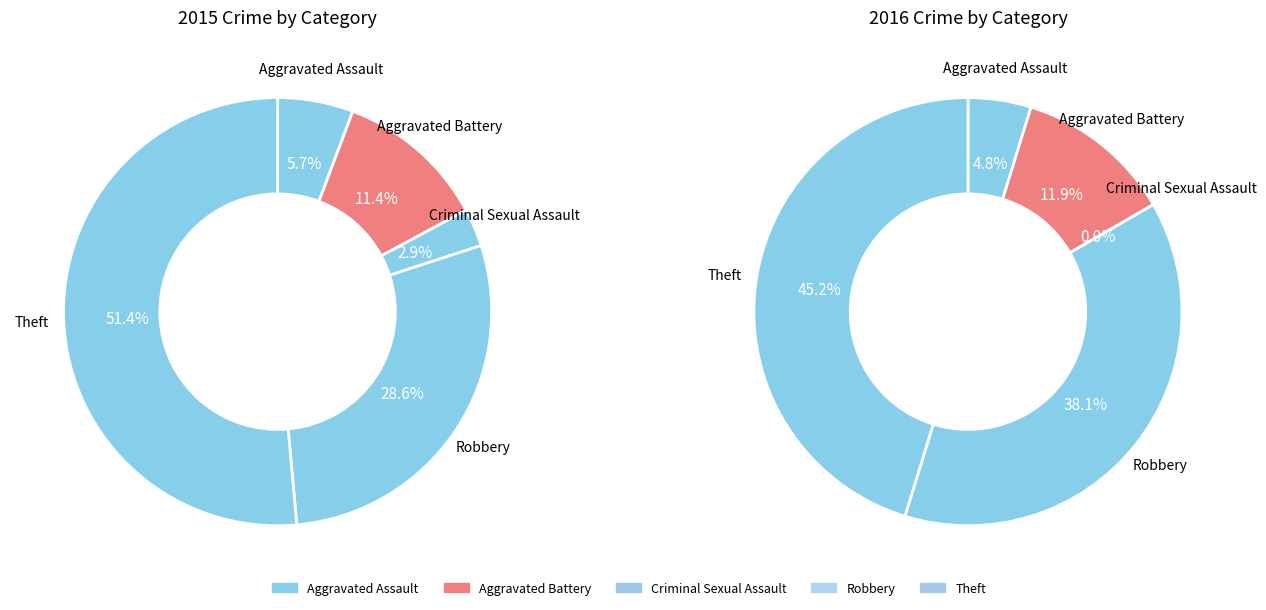

Which category has the smallest portion of the pie?

Criminal Sexual Assault